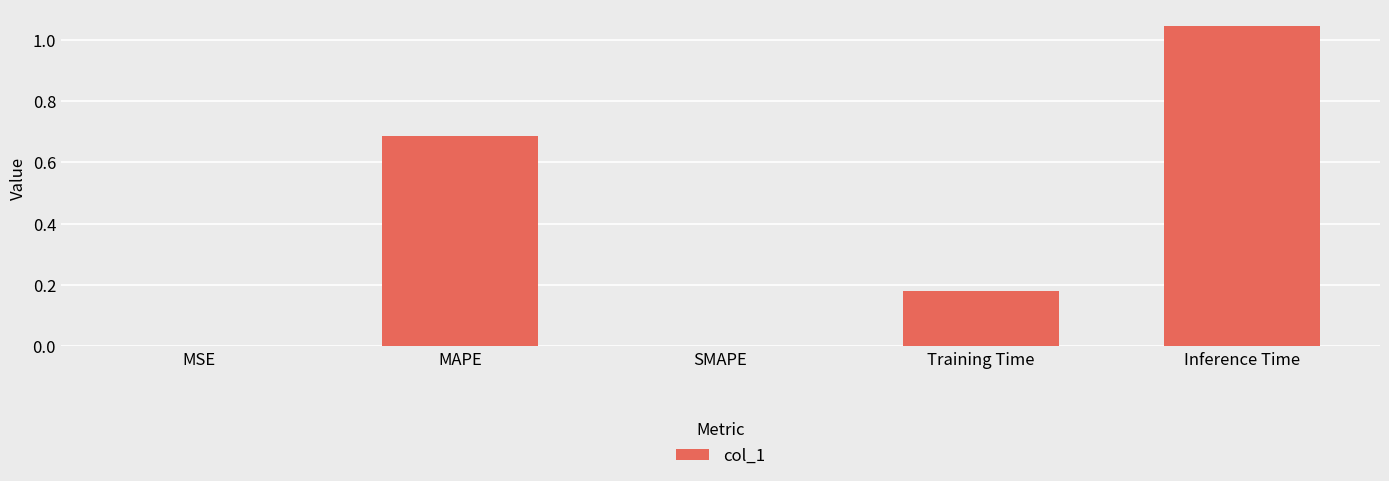

Which label corresponds to the largest value in the chart?

Inference Time